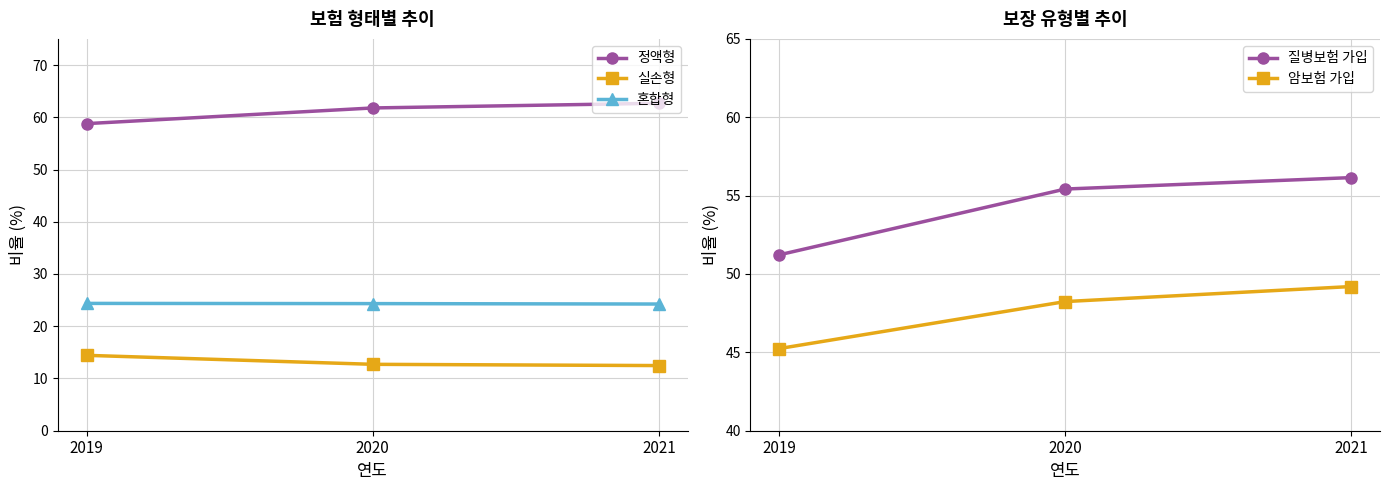

How many values in the 정액형 series exceed 61?

2